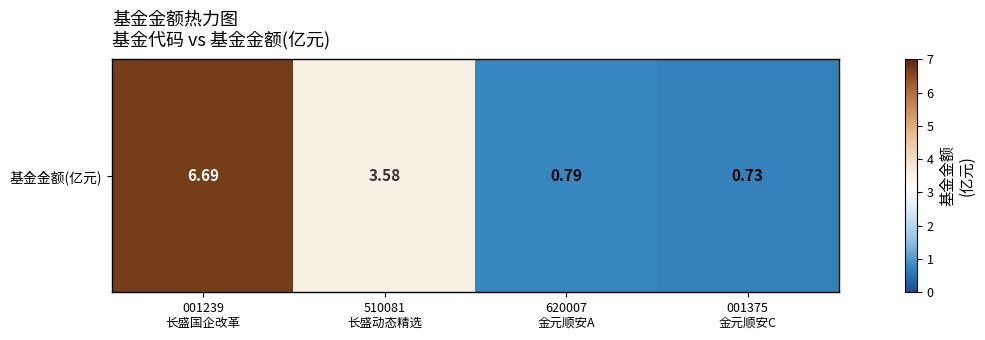

Reading left to right, list all the values displayed in this chart.

001239
长盛国企改革=6.7	510081
长盛动态精选=3.6	620007
金元顺安A=0.8	001375
金元顺安C=0.7